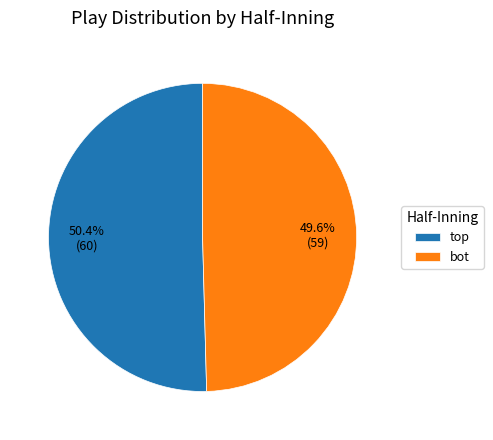

Rank the categories by value from highest to lowest.

top, bot